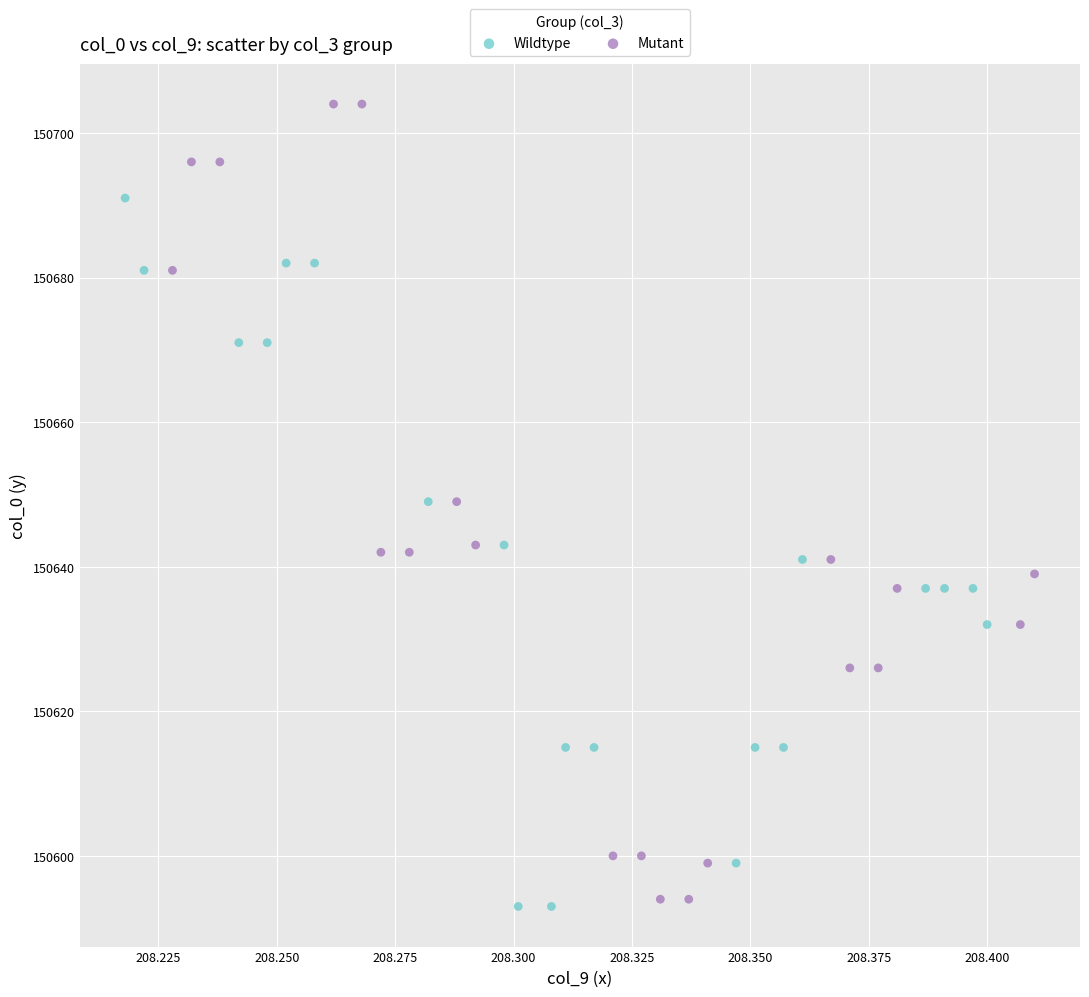

Which series reaches the maximum Y coordinate?

Mutant